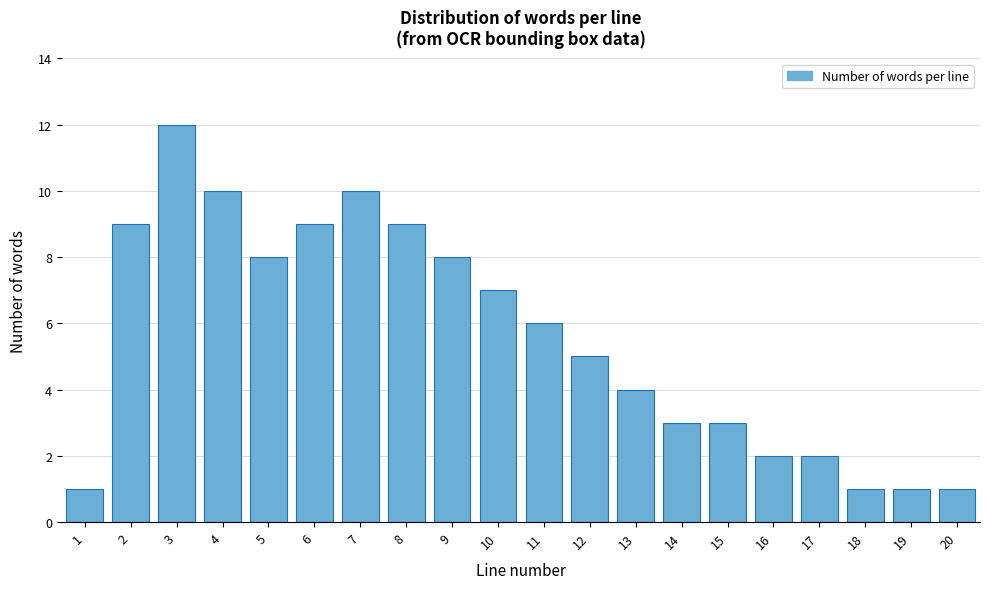

Reading left to right, extract all data points from this chart.

1=1	2=9	3=12	4=10	5=8	6=9	7=10	8=9	9=8	10=7	11=6	12=5	13=4	14=3	15=3	16=2	17=2	18=1	19=1	20=1